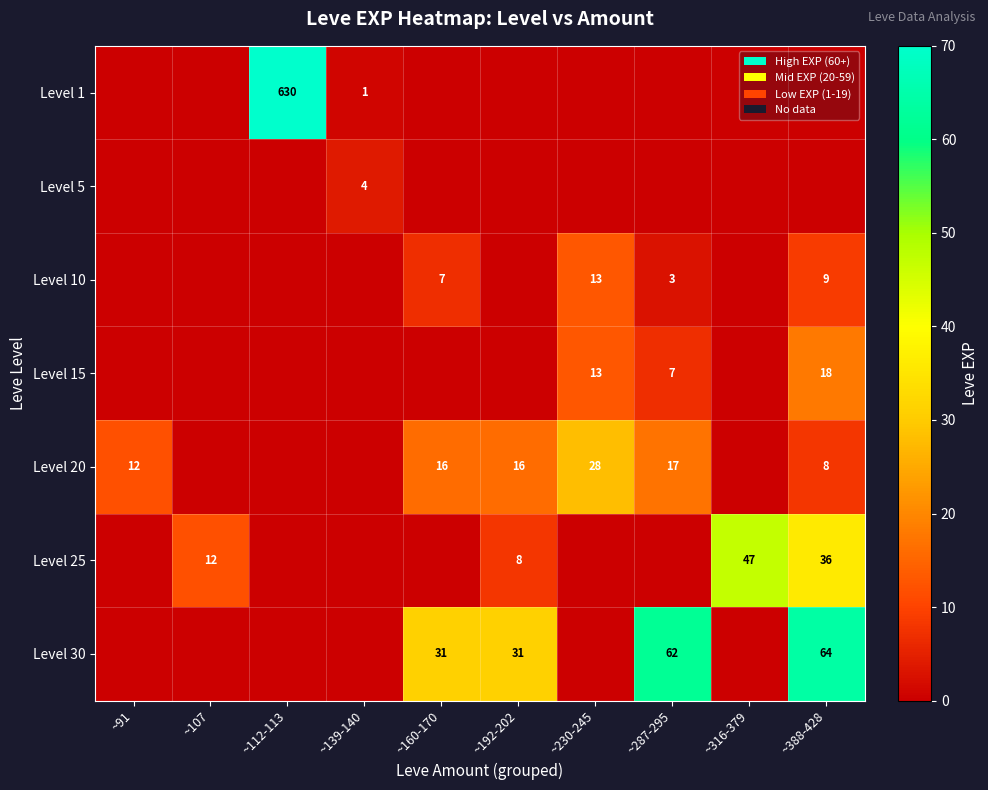

What is the sum of the Level 15 values at ~230-245 and ~287-295?

20